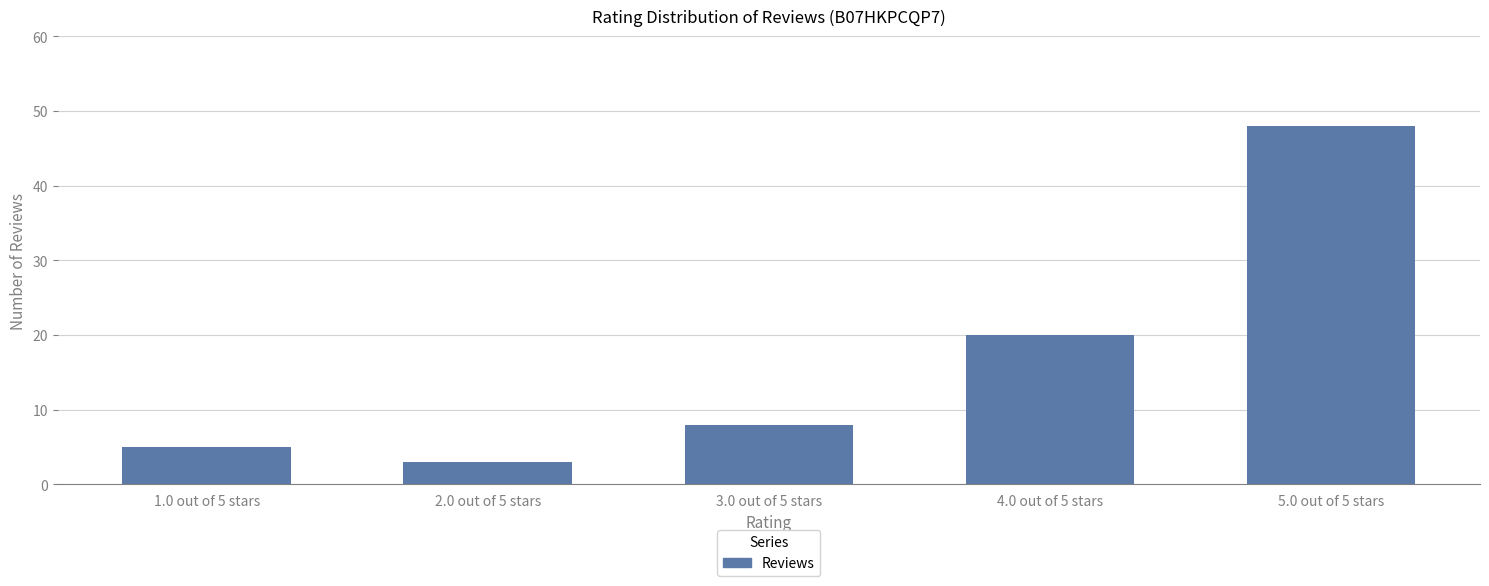

Reading left to right, transcribe all the data shown in this chart.

1.0 out of 5 stars=5	2.0 out of 5 stars=3	3.0 out of 5 stars=8	4.0 out of 5 stars=20	5.0 out of 5 stars=48